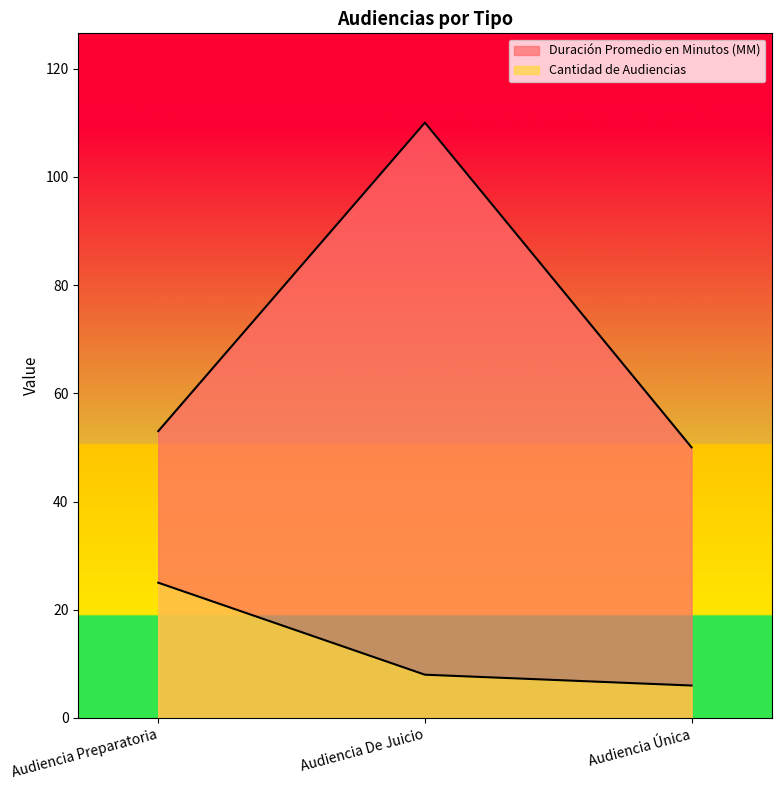

What is the minimum value for Cantidad de Audiencias?

6